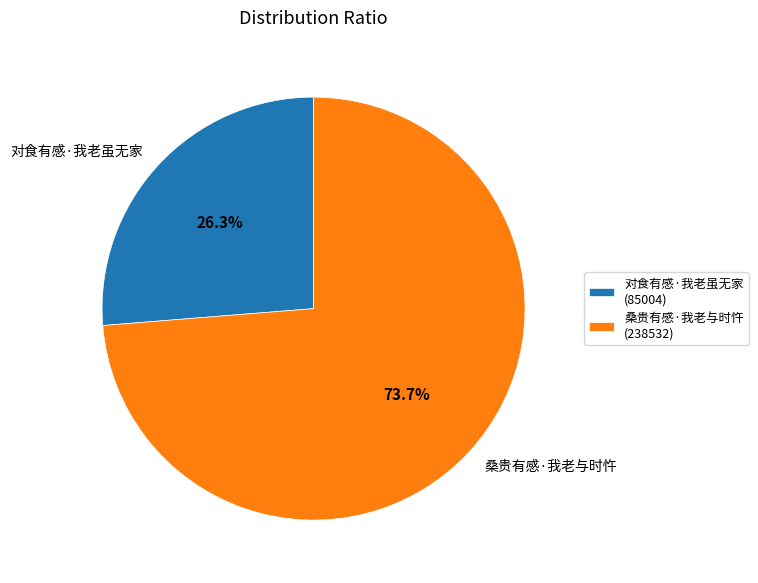

How many slices are in this pie chart?

2